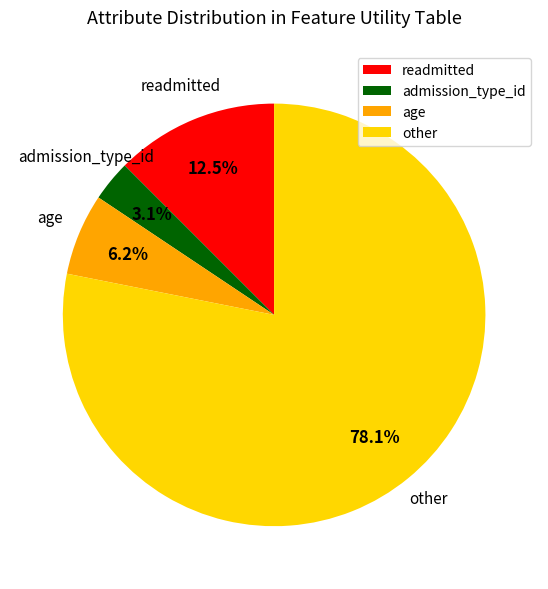

Which slice is the largest?

other